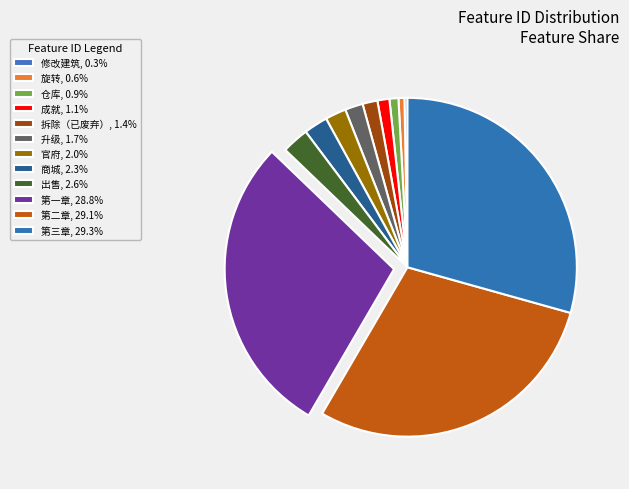

How many segments does this pie chart have?

12